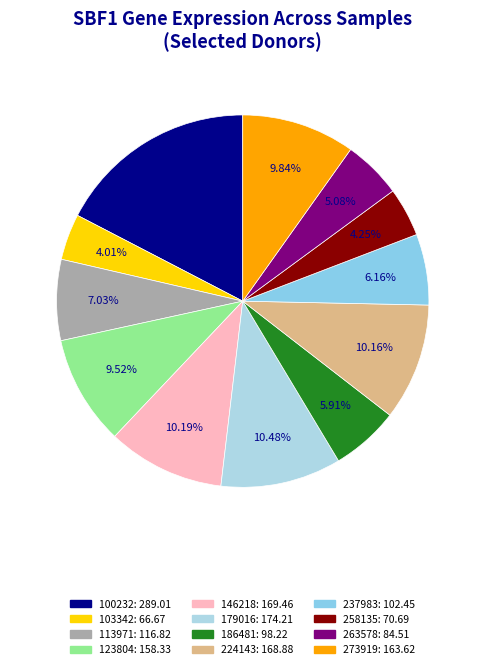

To the nearest percent, what percentage of the pie is 263578?

5%